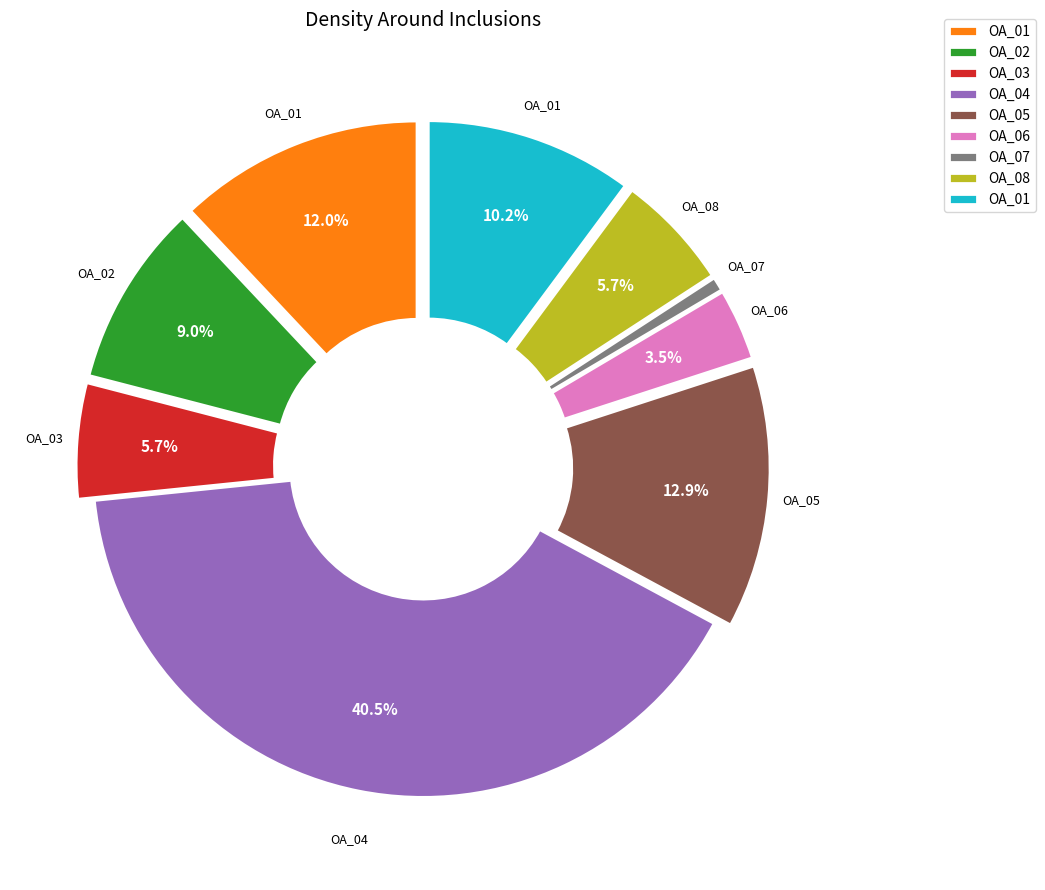

Is there any slice that represents more than half of the pie?

No